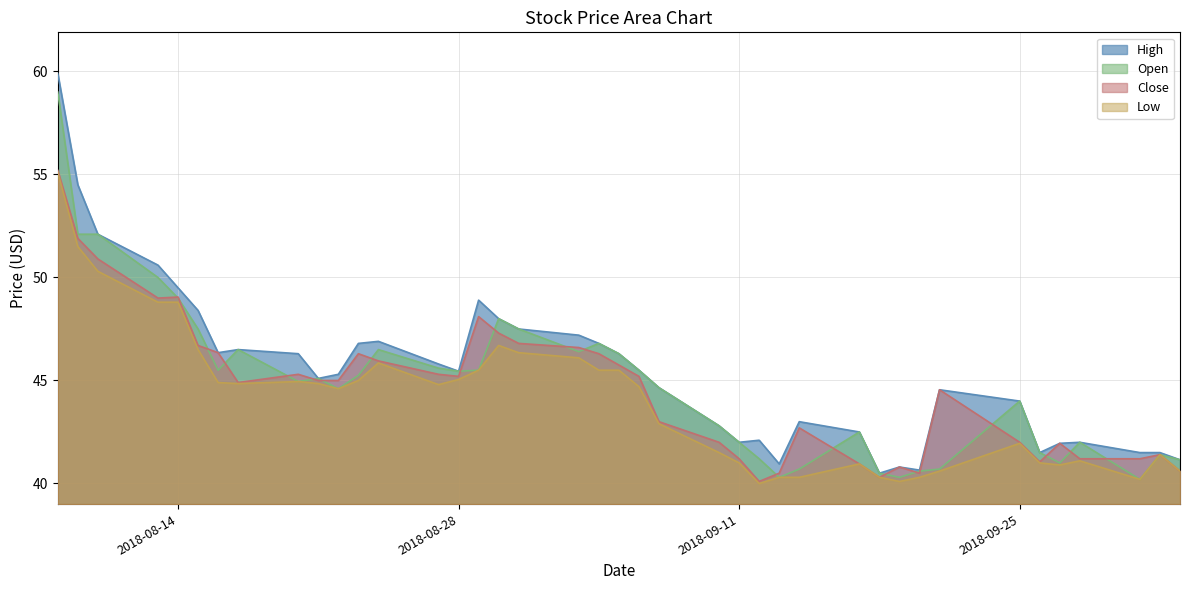

What value does the Open series have at 2018-08-24?

46.5